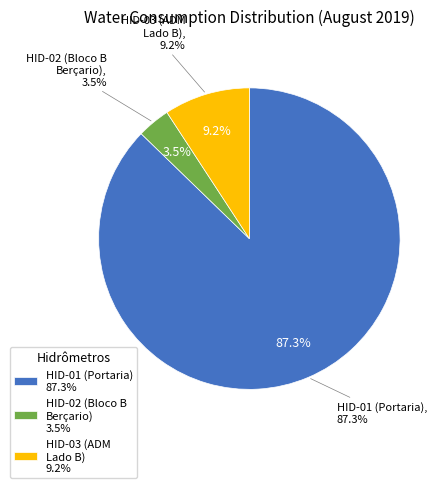

To the nearest percent, what percentage of the pie is HID-02 - HIDRÔMETRO BLOCO B BERÇARIO?

4%